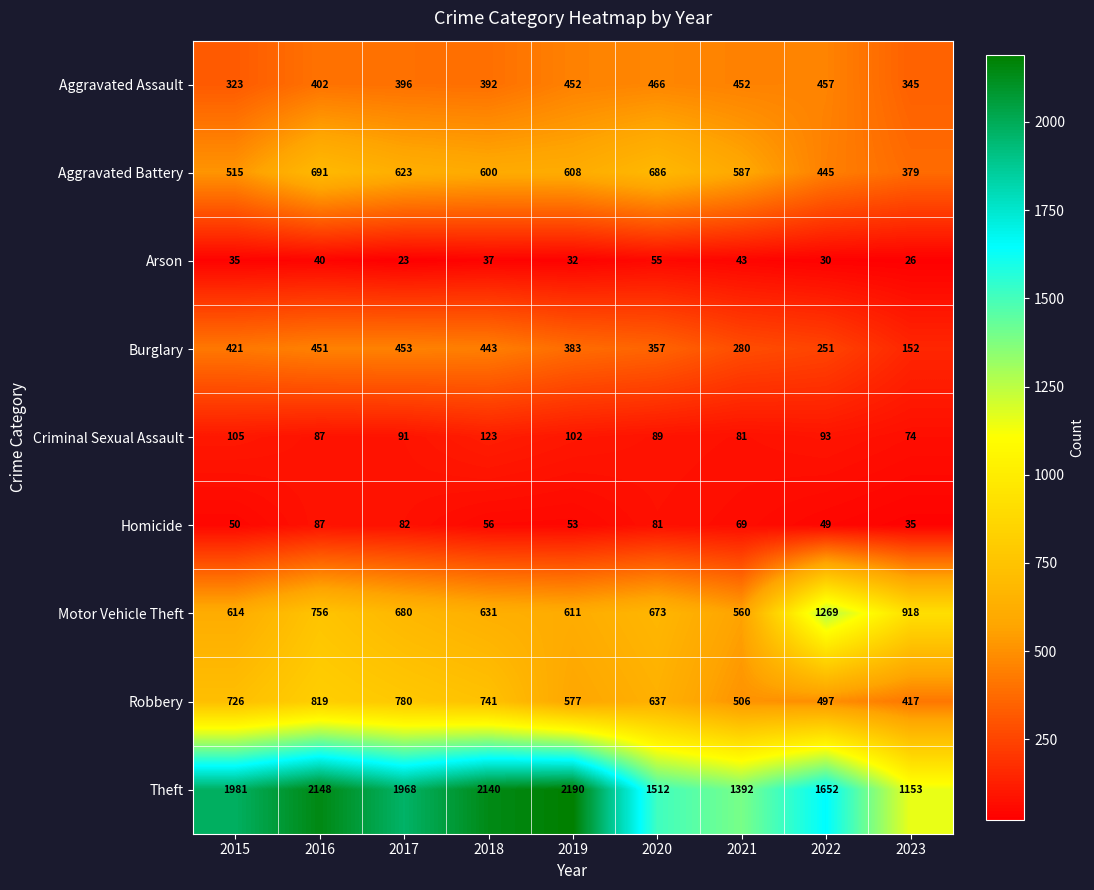

Rank the series at 2022 from lowest to highest value.

Arson, Homicide, Criminal Sexual Assault, Burglary, Aggravated Battery, Aggravated Assault, Robbery, Motor Vehicle Theft, Theft